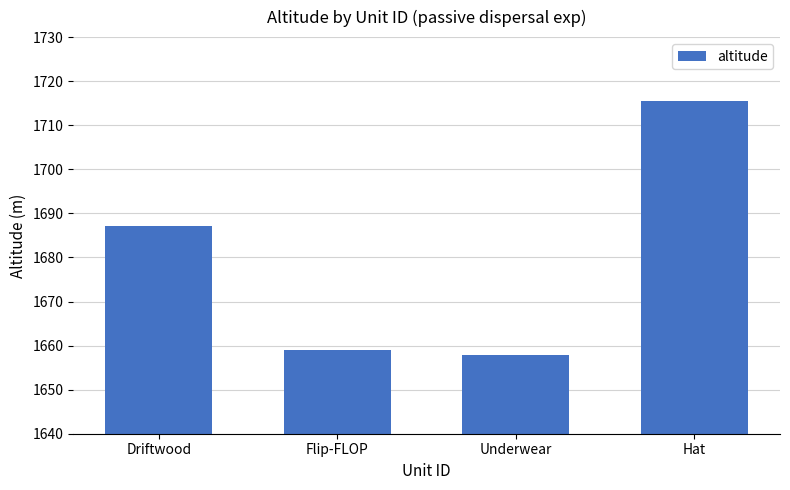

What is the average value?

1680.0